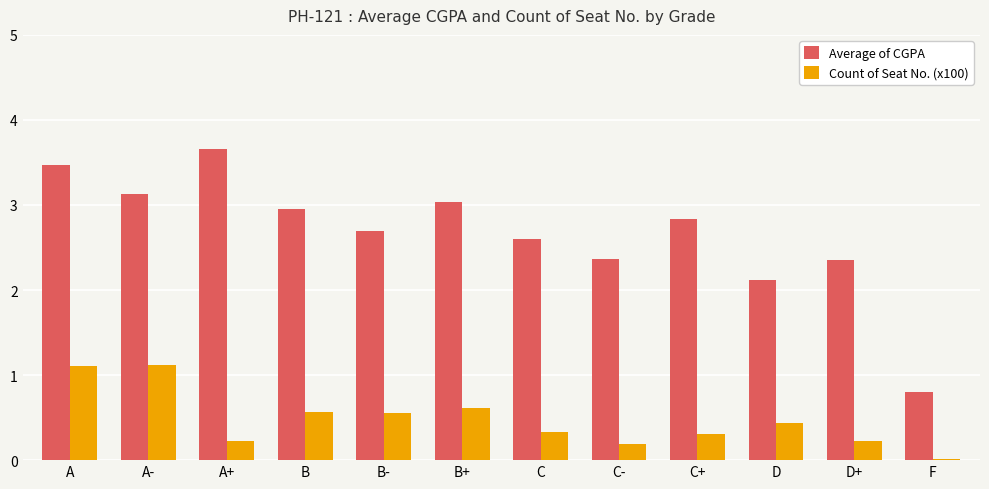

The Count of Seat No. (x100) series shows 0.3 at C. True or false?

True